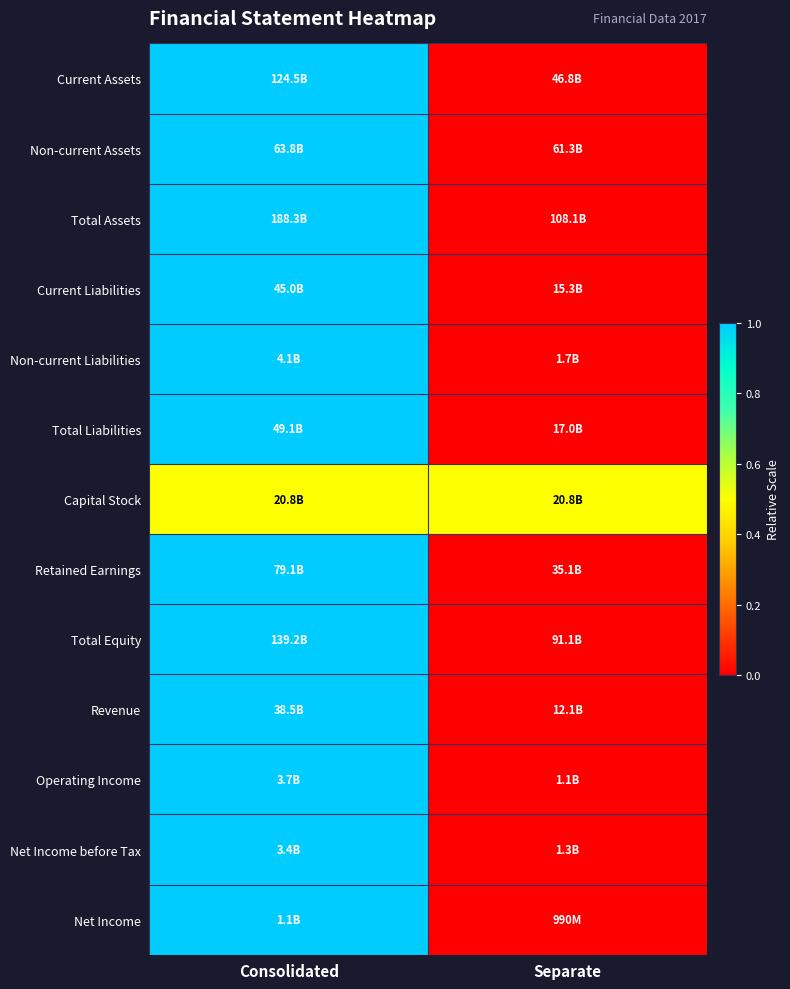

At how many categories does at least one series exceed 0?

2